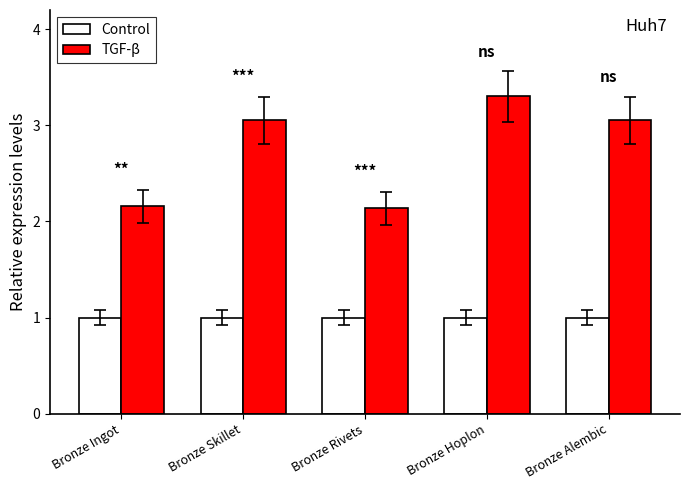

The Control series shows 0.2 at Bronze Rivets. True or false?

False